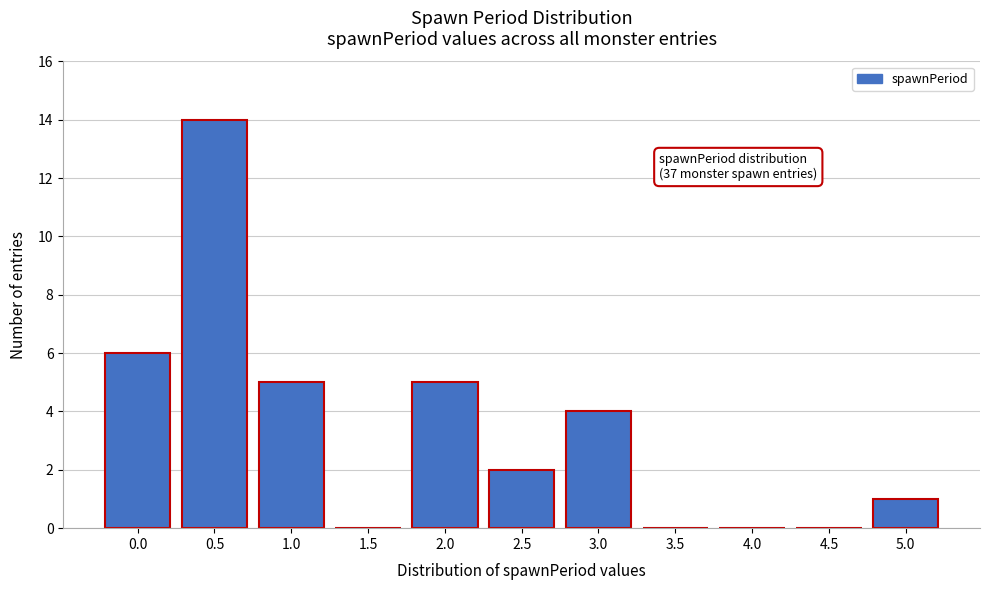

Reading left to right, list all the values displayed in this chart.

0.0=6	0.5=14	1.0=5	1.5=0	2.0=5	2.5=2	3.0=4	3.5=0	4.0=0	4.5=0	5.0=1